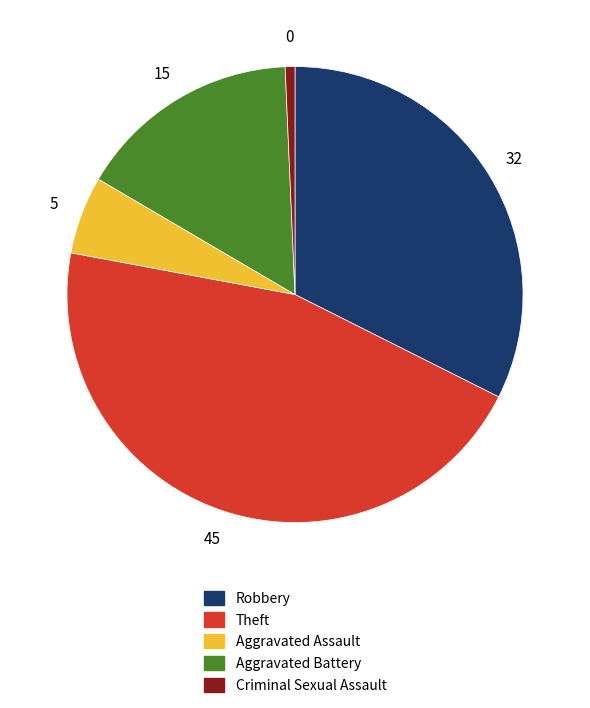

Which has a higher value, Aggravated Battery or Theft?

Theft